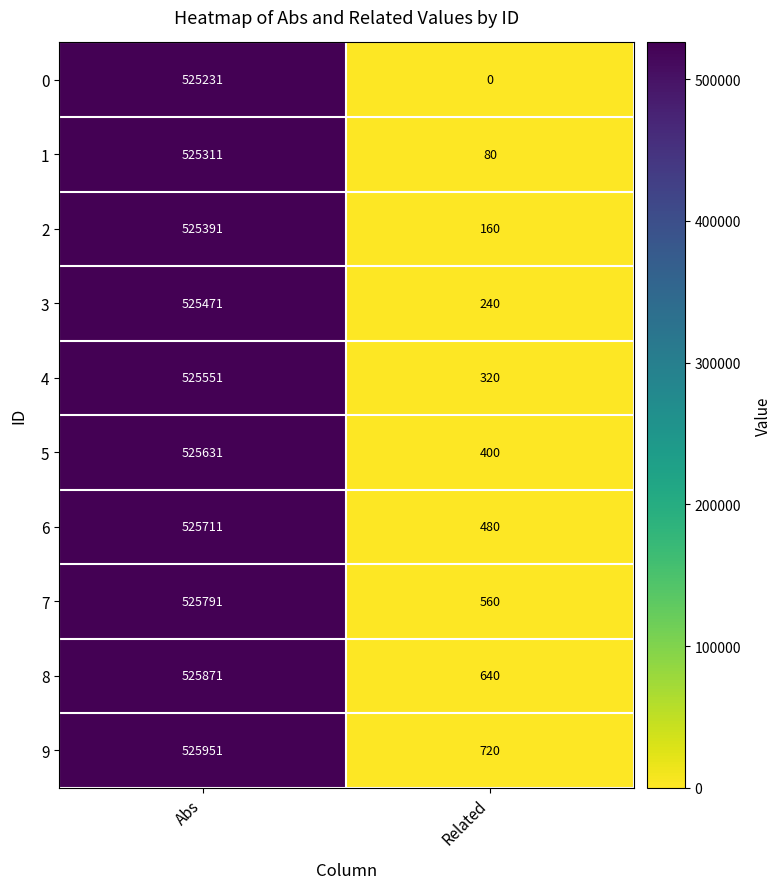

At which label is 4 closest to 262935?

Related